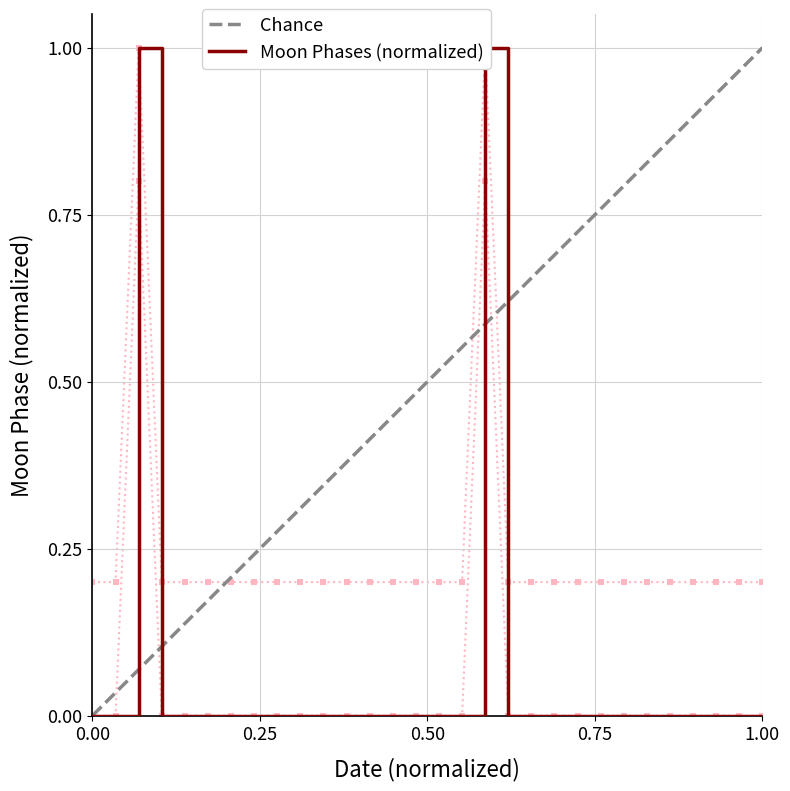

Is it true that the value at 2022-09-02 is 0.3?

False